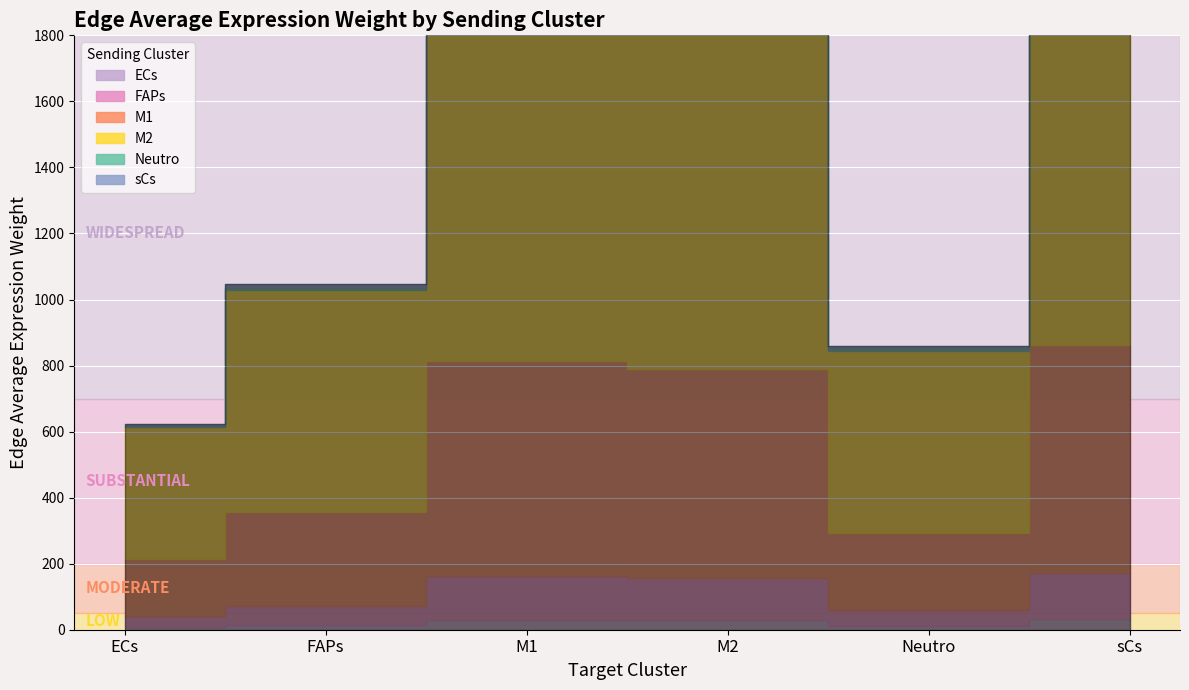

Rank the series at M1 from highest to lowest value.

M2, M1, FAPs, ECs, sCs, Neutro